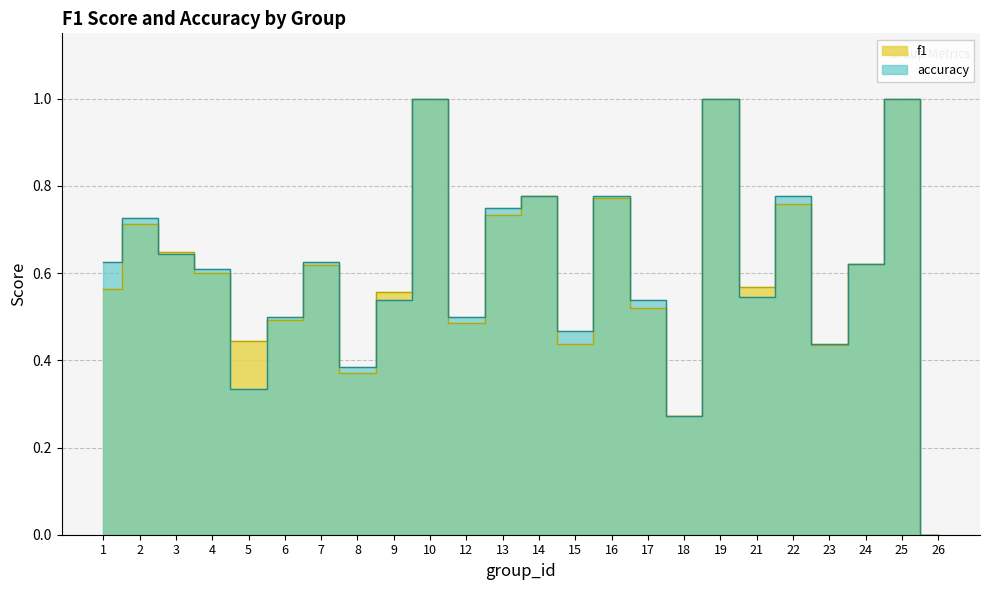

Where is the first local minimum for accuracy?

5